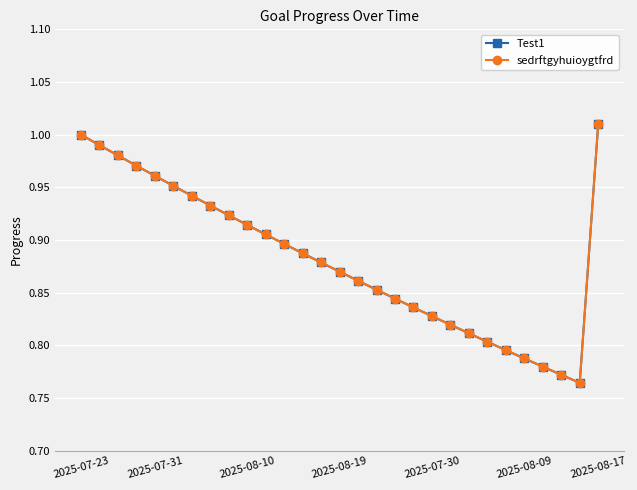

Does the chart have visible grid lines?

Yes